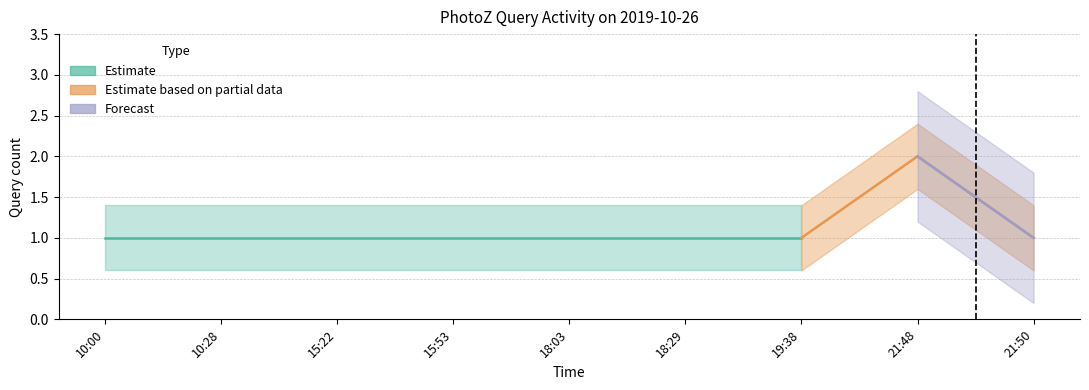

What is the greatest value displayed?

2